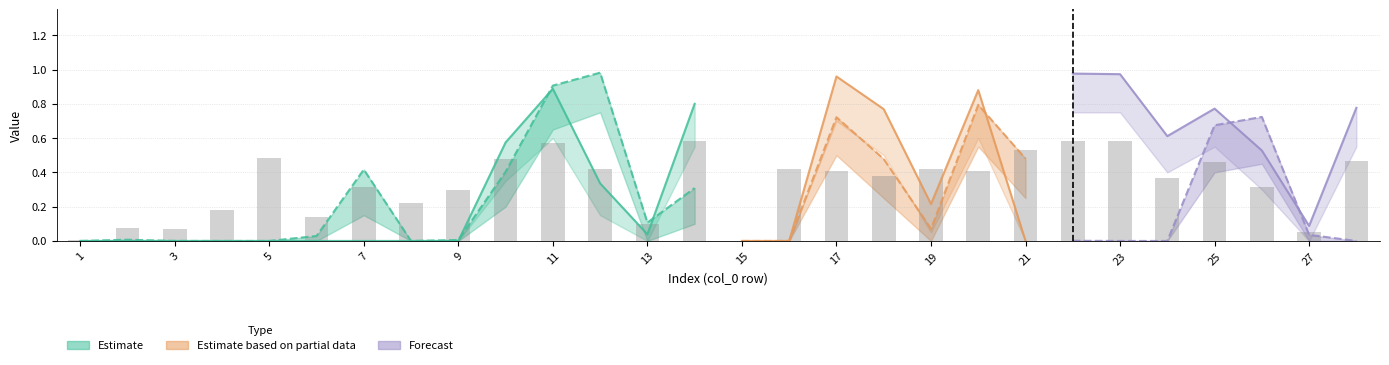

How many values are above zero?

27